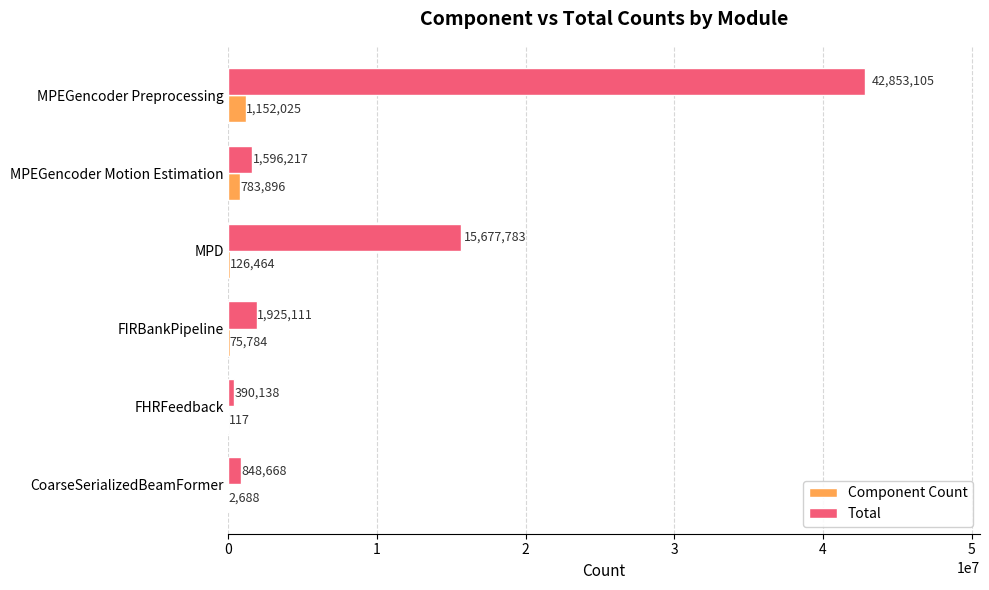

Which series has the largest total across all categories?

Total